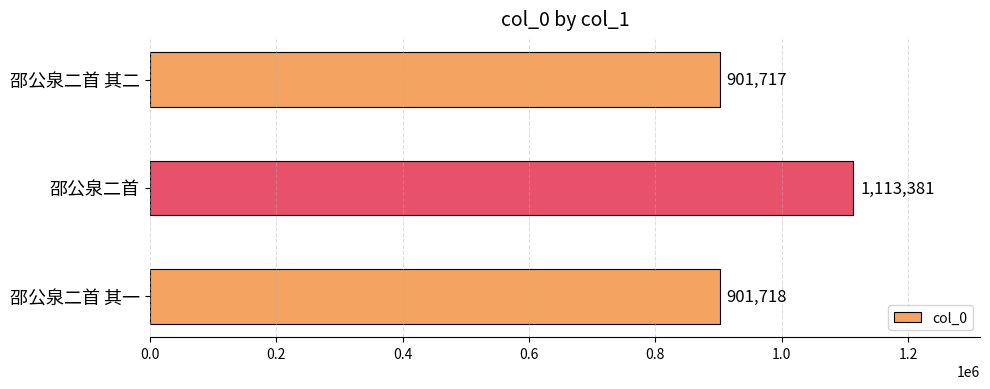

At which label is the value closest to 1007549?

邵公泉二首 其一